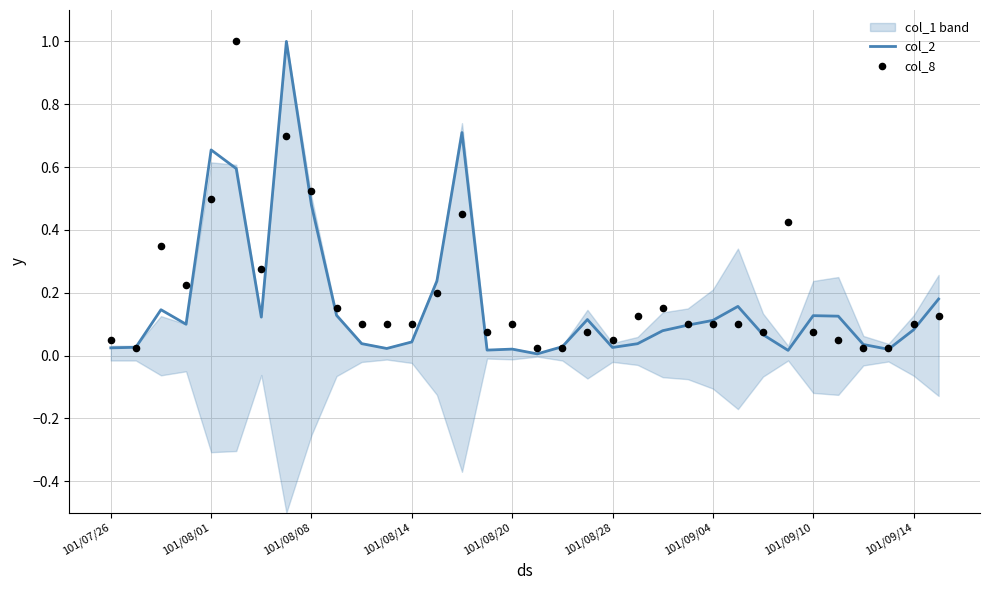

Which series contains the highest Y value?

col_2